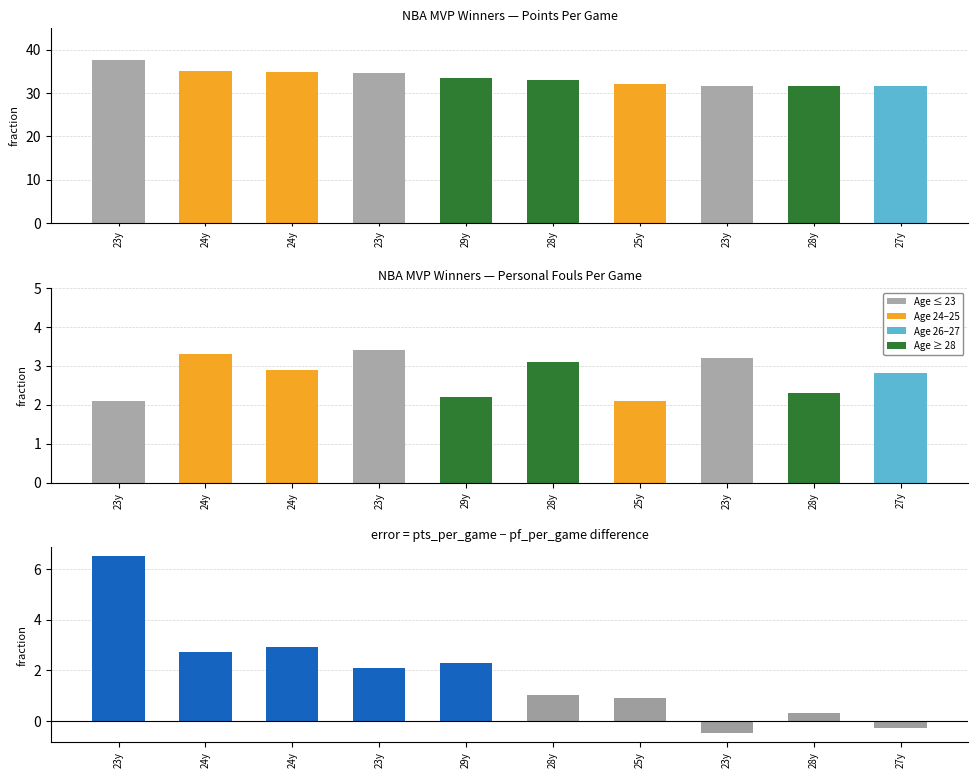

Which category has the highest value in the pf_per_game series?

23y